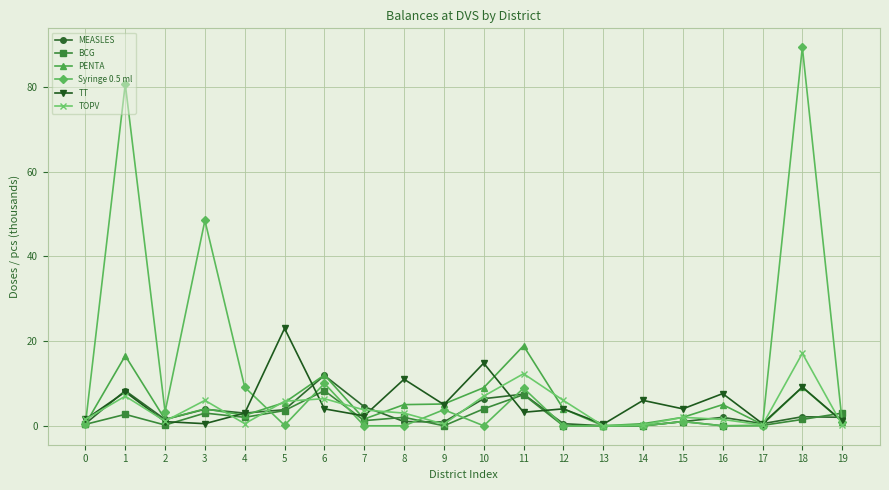

After their last crossing, which series has the higher values: BCG or MEASLES?

BCG